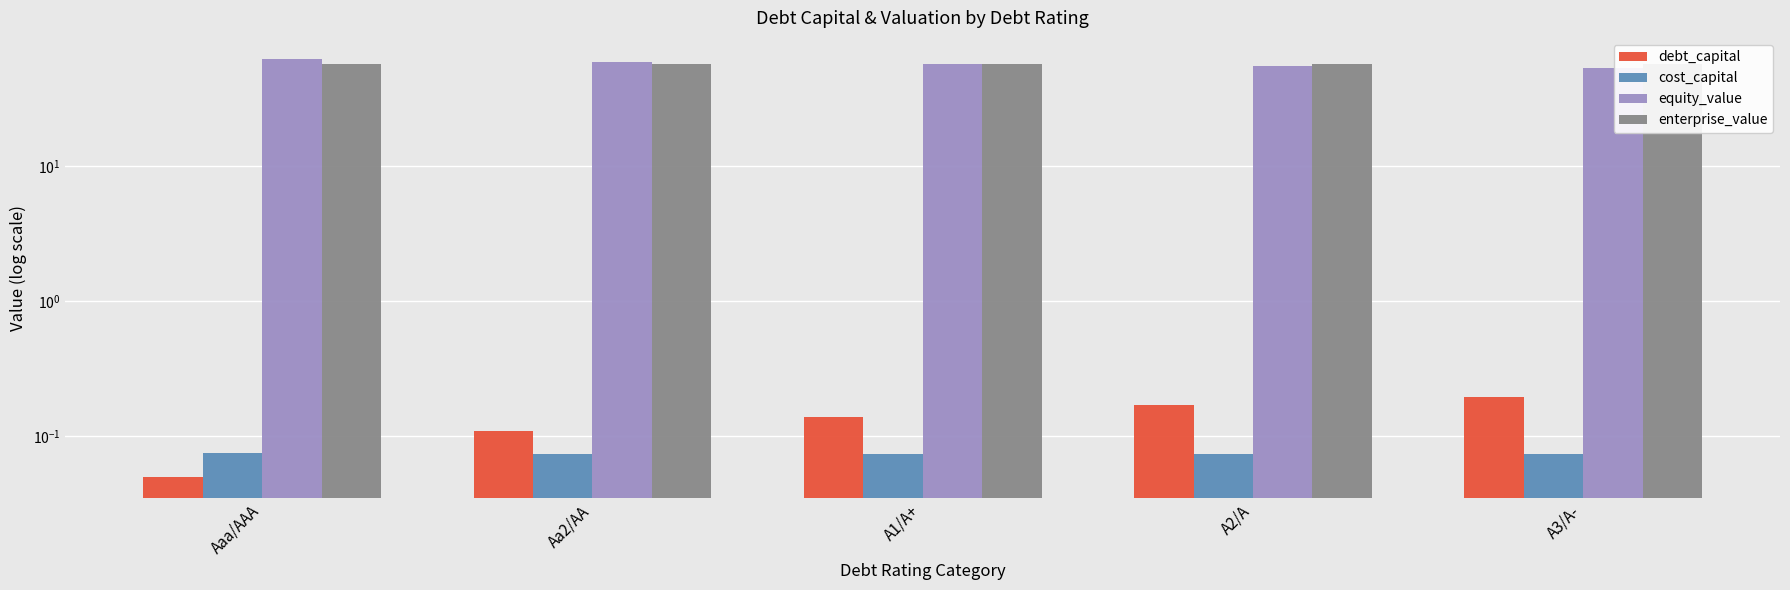

What are all the series names shown in the legend?

debt_capital, cost_capital, equity_value, enterprise_value